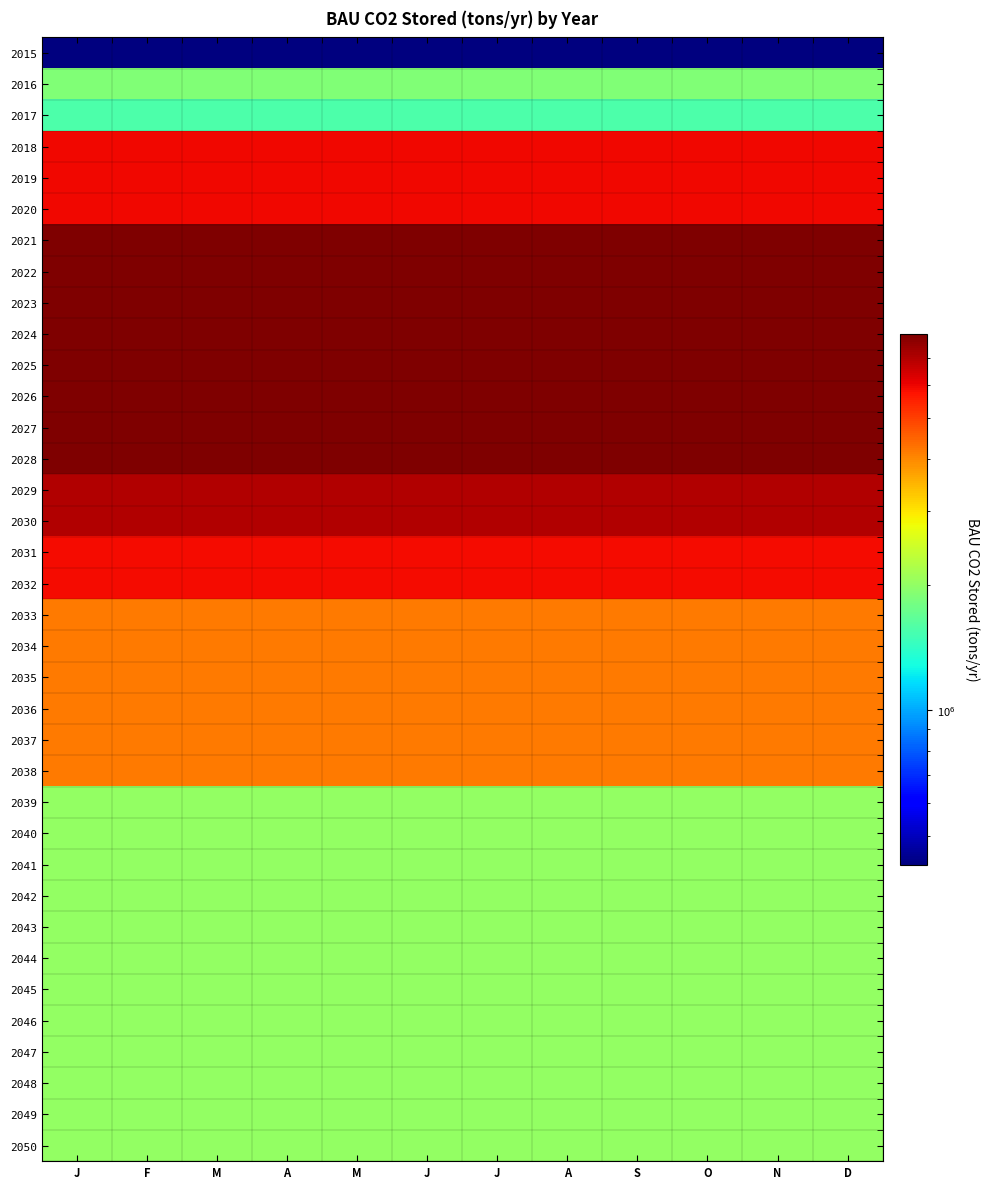

How many series are shown in this chart?

36